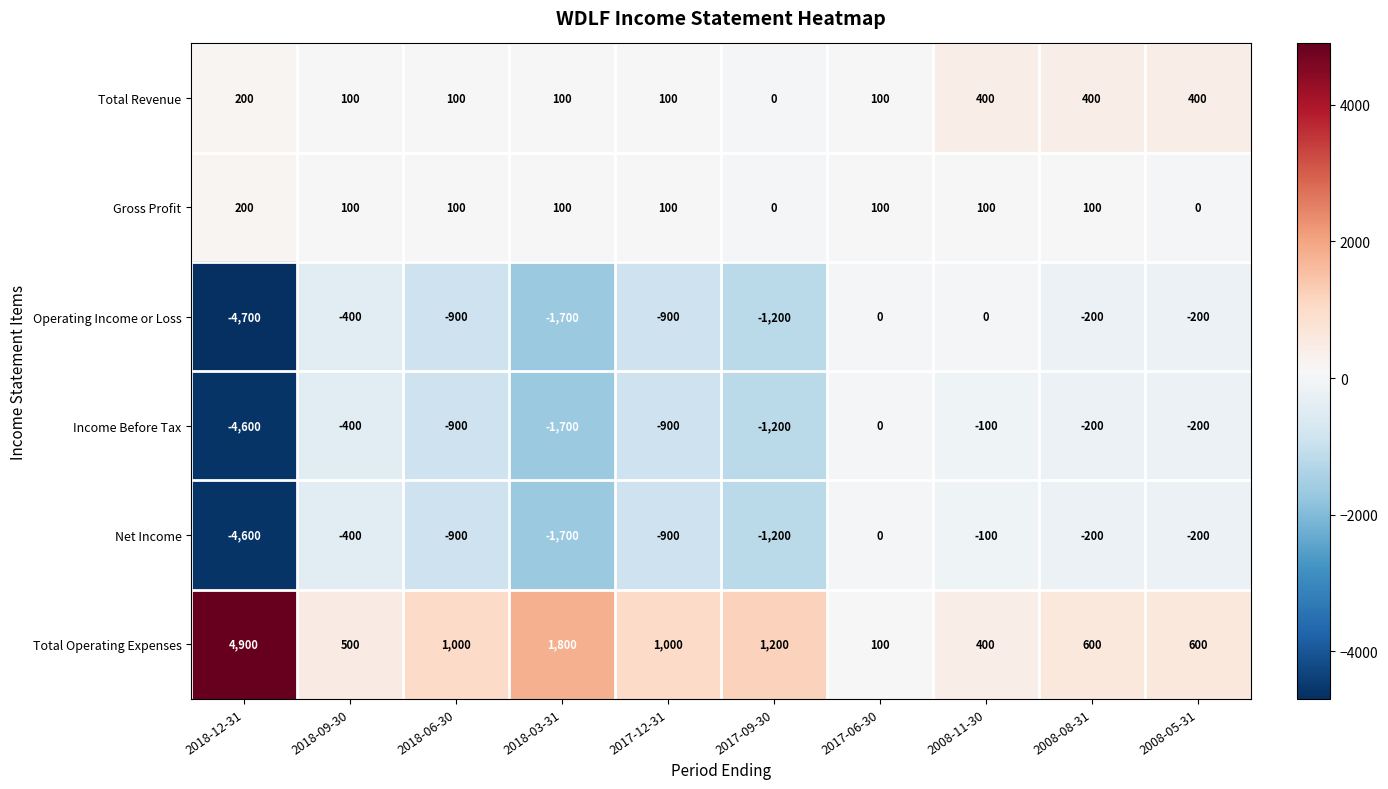

Is it true that Total Operating Expenses equals 514 at 2017-09-30?

False